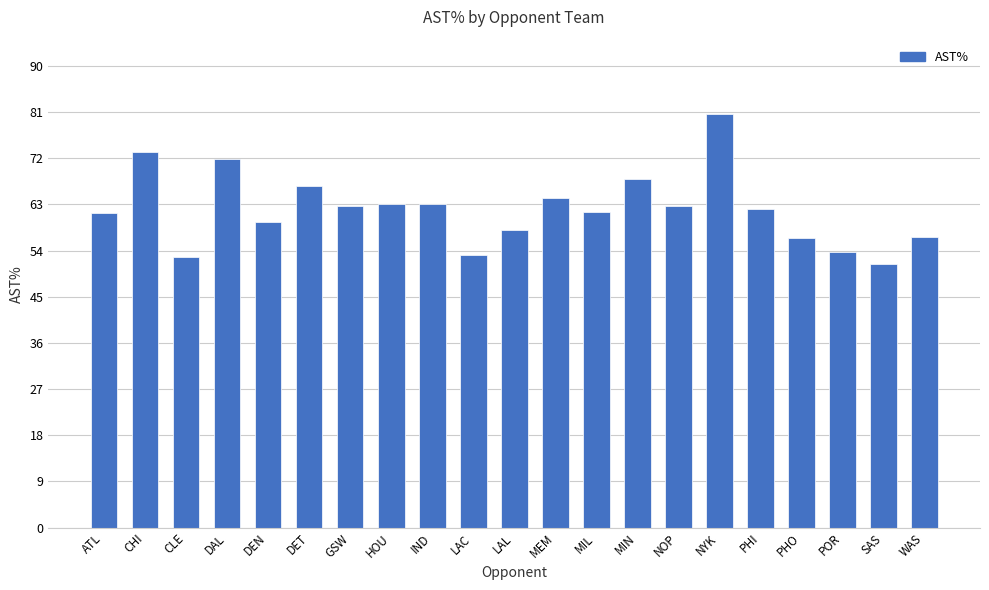

What is the smallest value displayed?

51.3